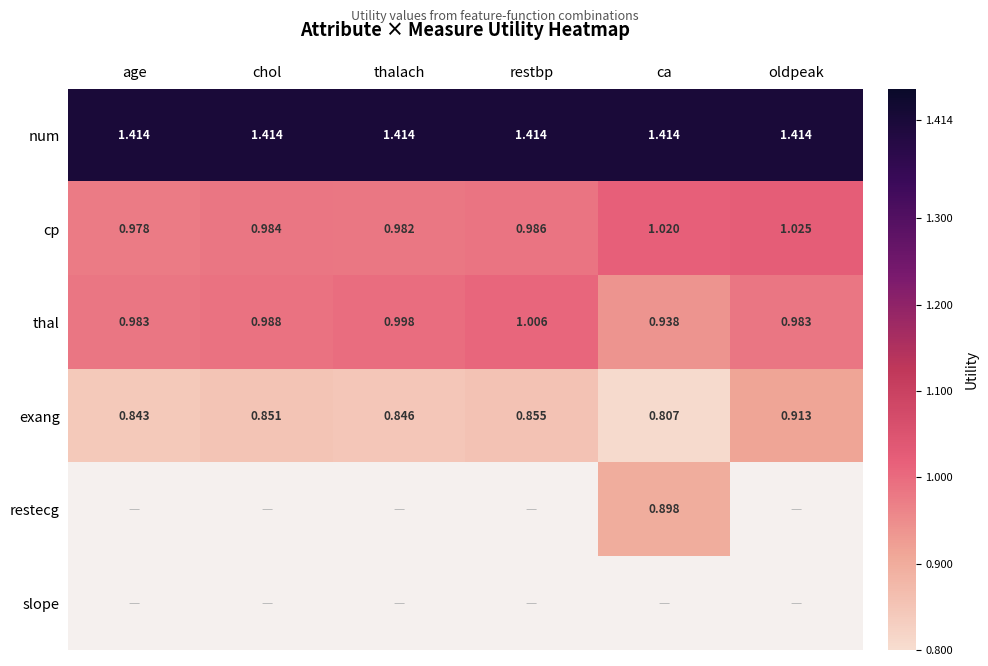

What is the difference between the highest and lowest values at chol?

0.6